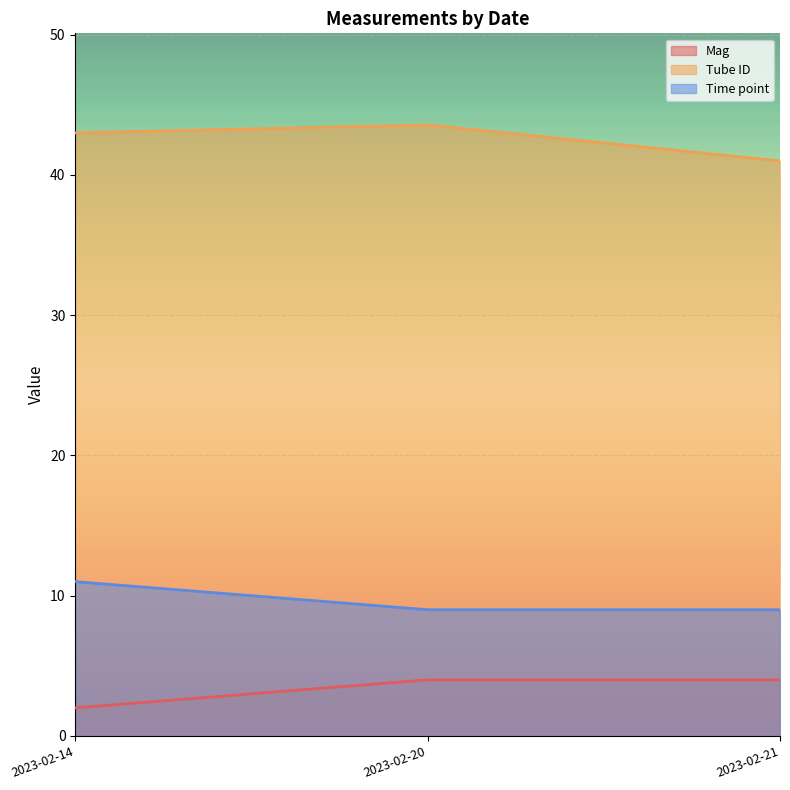

Which category has the highest value in the Mag series?

2023-02-20